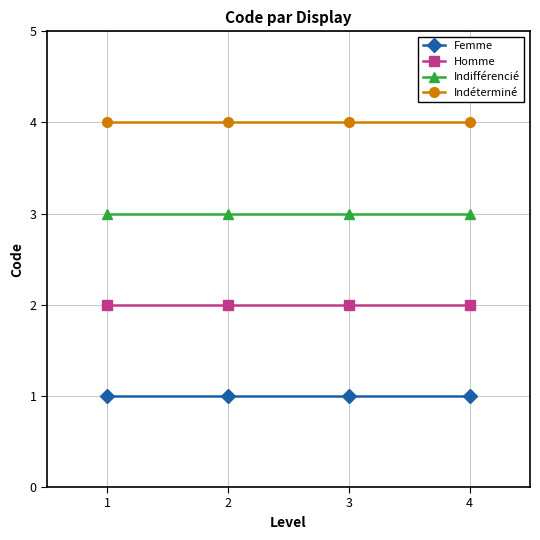

Rank the series by their maximum value, from highest to lowest.

Indéterminé, Indifférencié, Homme, Femme